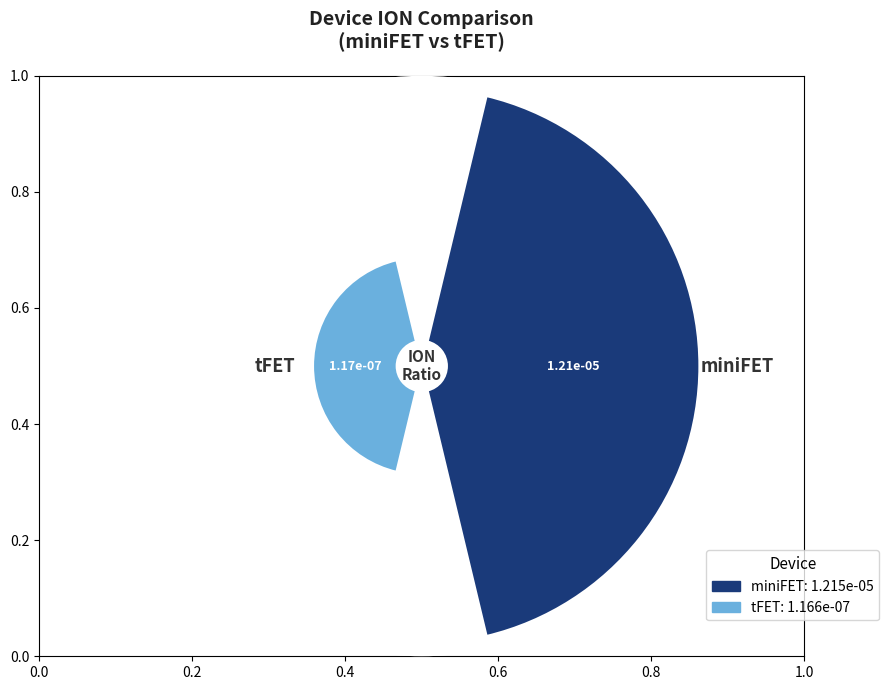

Does any single category account for the majority?

Yes